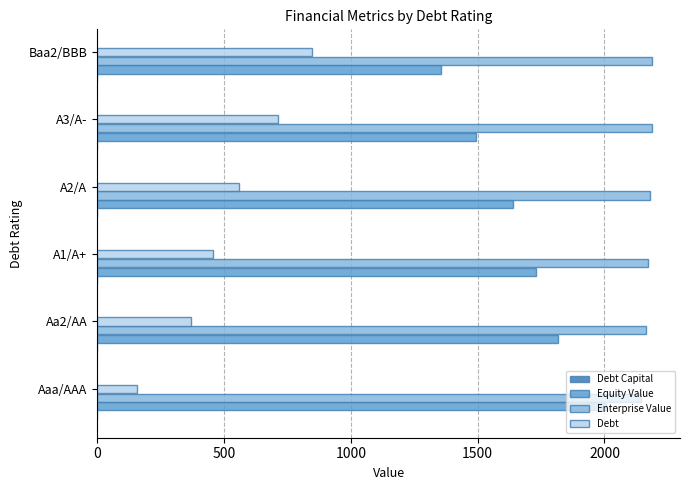

Is the value of Enterprise Value at A1/A+ greater than the value of Debt at Baa2/BBB?

Yes